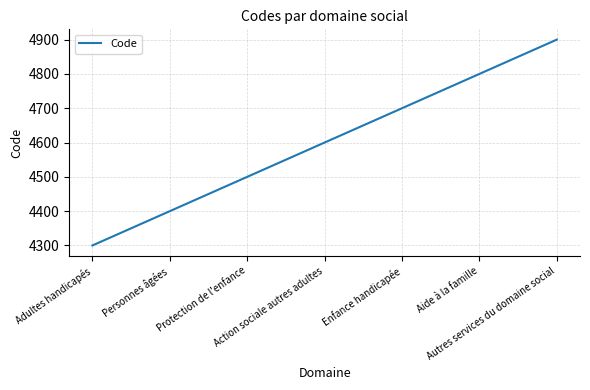

What is the sum of all values?

32200